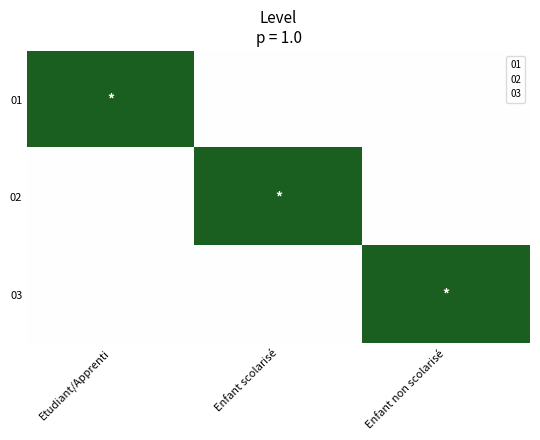

Reading left to right, list all the values displayed in this chart.

01: Etudiant/Apprenti=1	Enfant scolarisé=0	Enfant non scolarisé=0
02: Etudiant/Apprenti=0	Enfant scolarisé=1	Enfant non scolarisé=0
03: Etudiant/Apprenti=0	Enfant scolarisé=0	Enfant non scolarisé=1